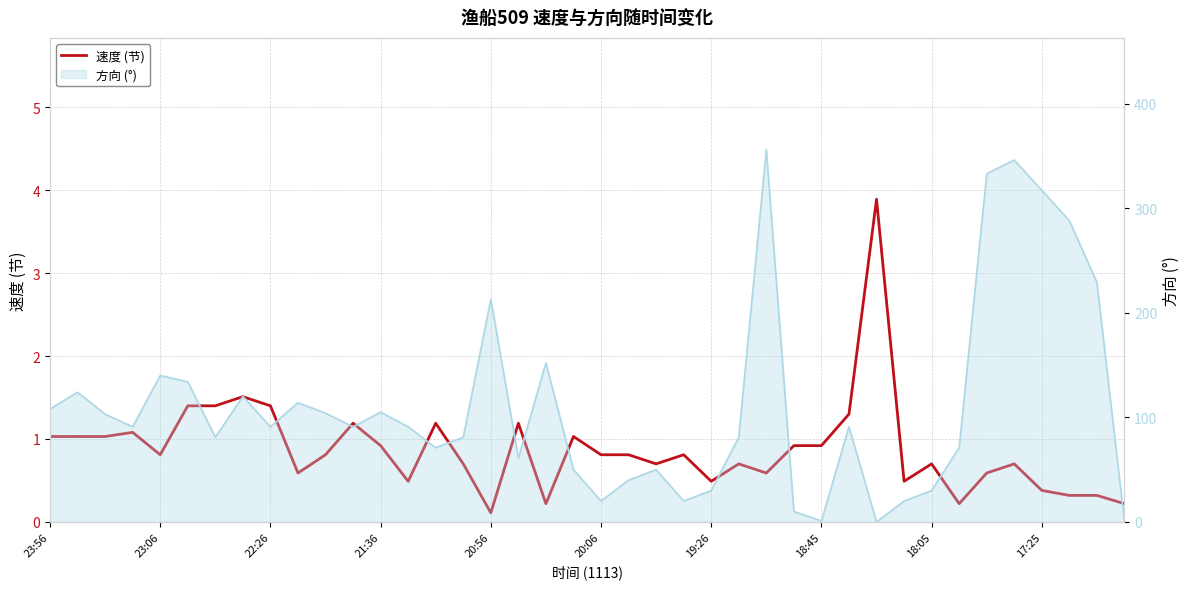

True or false: the data has more than 0 interior local peaks.

True